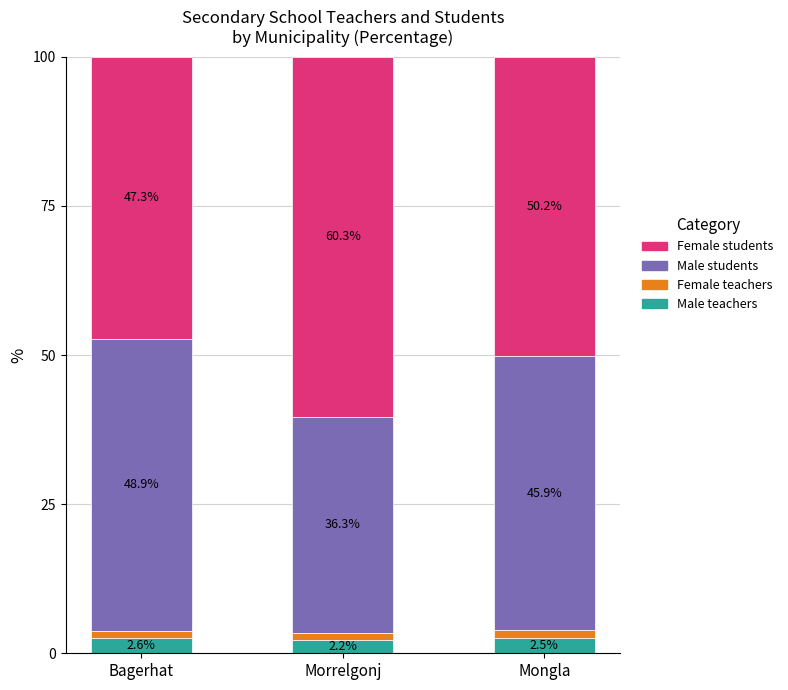

What is the difference between the Male teachers values at Bagerhat and Morrelgonj?

0.4